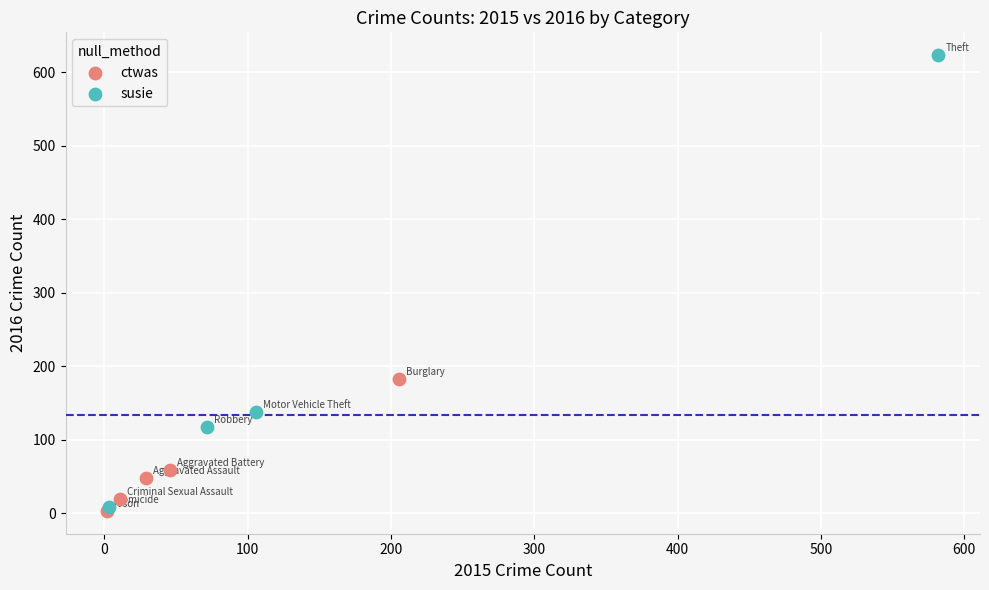

Which series contains the highest Y value?

susie